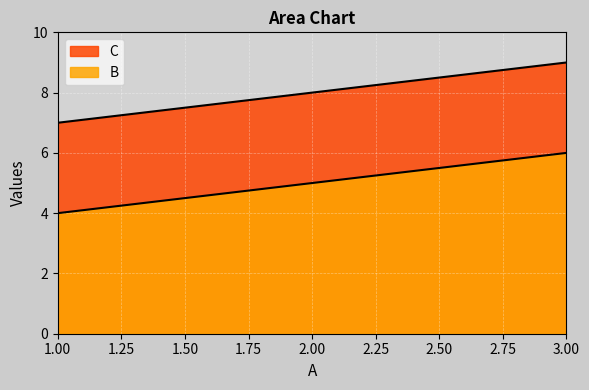

How many distinct data groups are displayed?

2